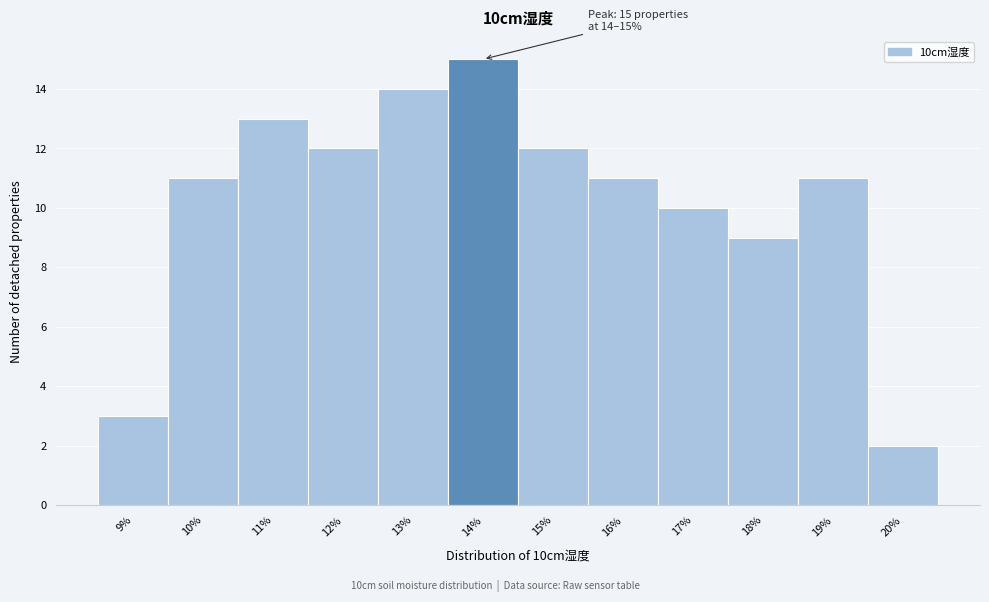

Reading left to right, extract all data points from this chart.

9%=3	10%=11	11%=13	12%=12	13%=14	14%=15	15%=12	16%=11	17%=10	18%=9	19%=11	20%=2